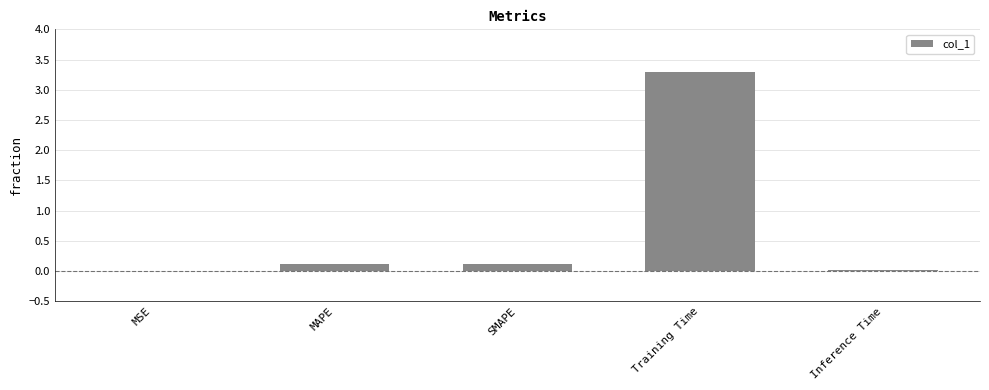

What is the maximum value shown in the chart?

3.3